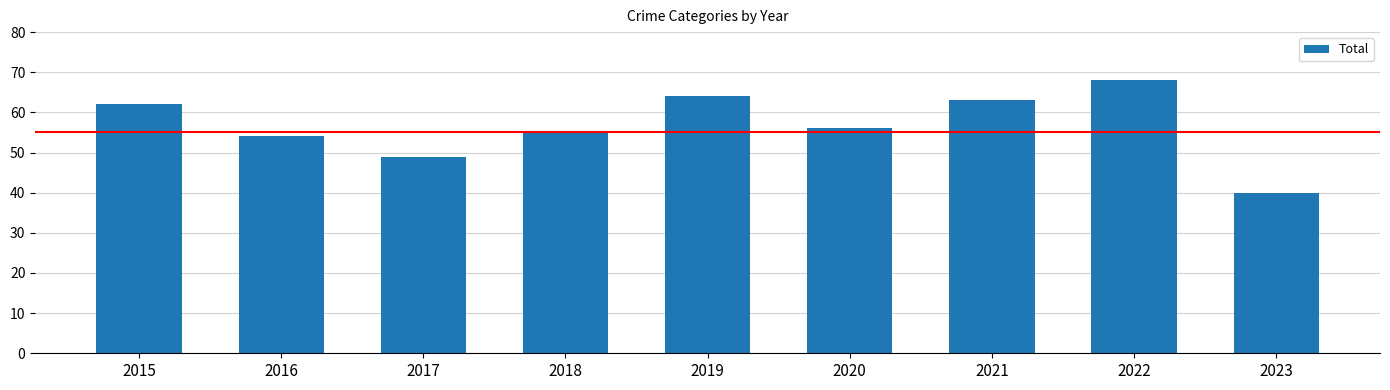

Reading left to right, what are all the values shown in this chart?

2015=62	2016=54	2017=49	2018=55	2019=64	2020=56	2021=63	2022=68	2023=40